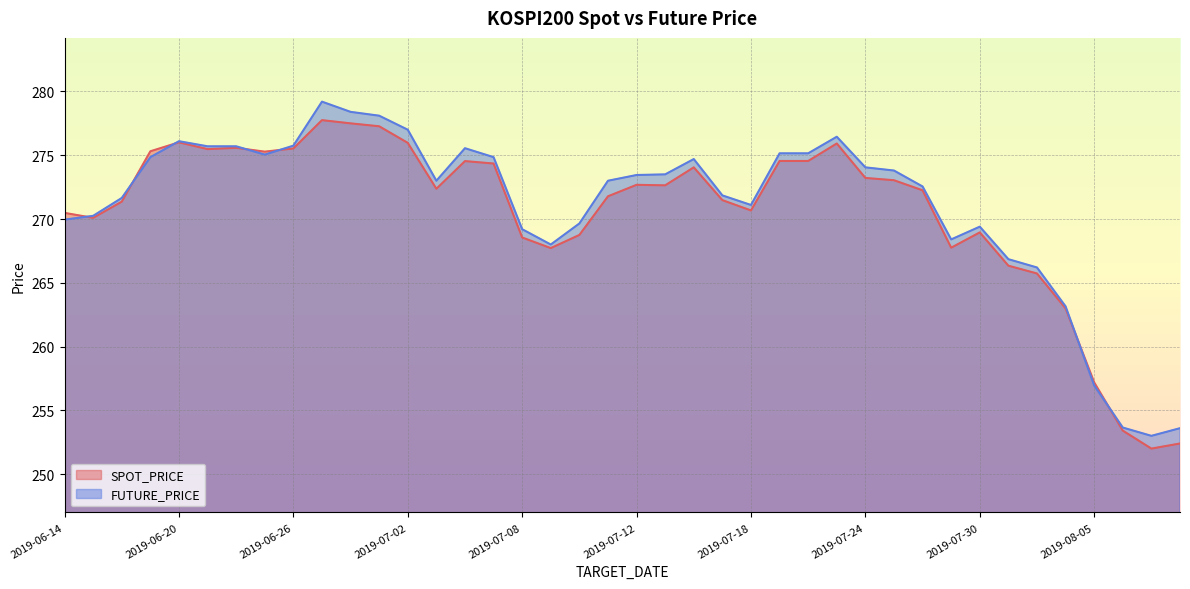

What is the sum of the SPOT_PRICE values at 2019-06-24 and 2019-08-02?

538.6